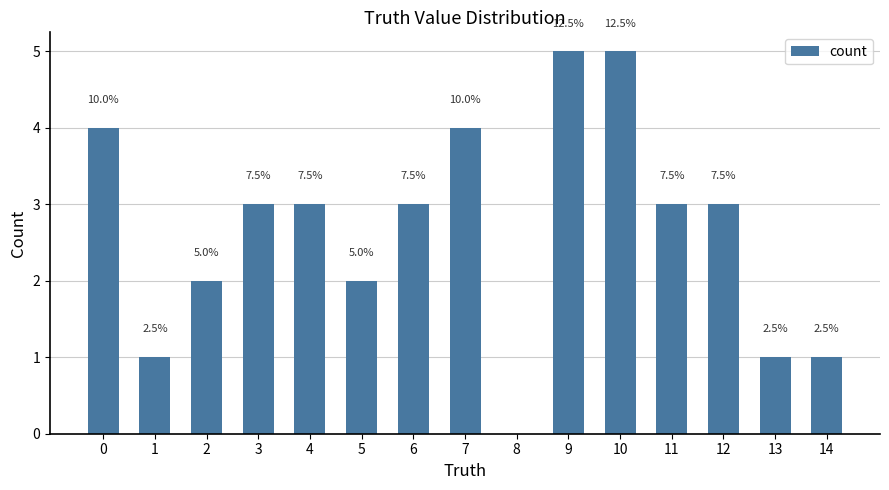

Are the bars horizontal?

No